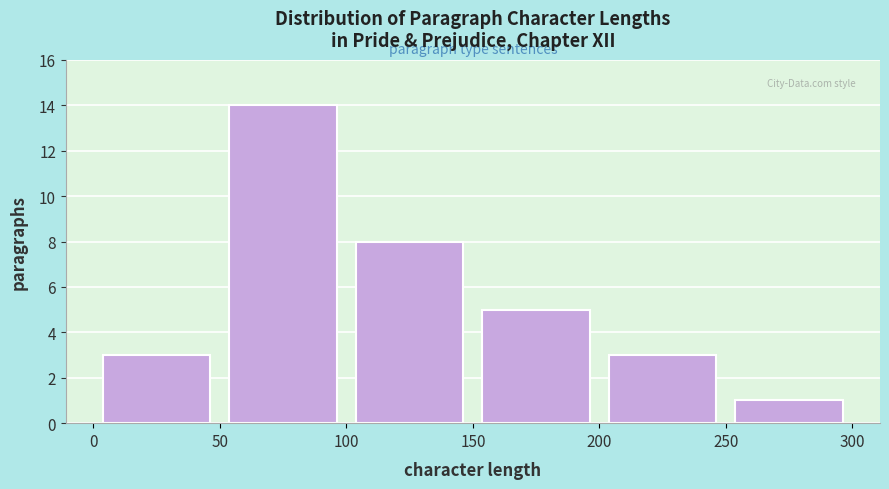

What is the height of the bar covering 100 to 150 on the x-axis? The values are not printed on the chart, so give them approximately, as read against the axis.

8